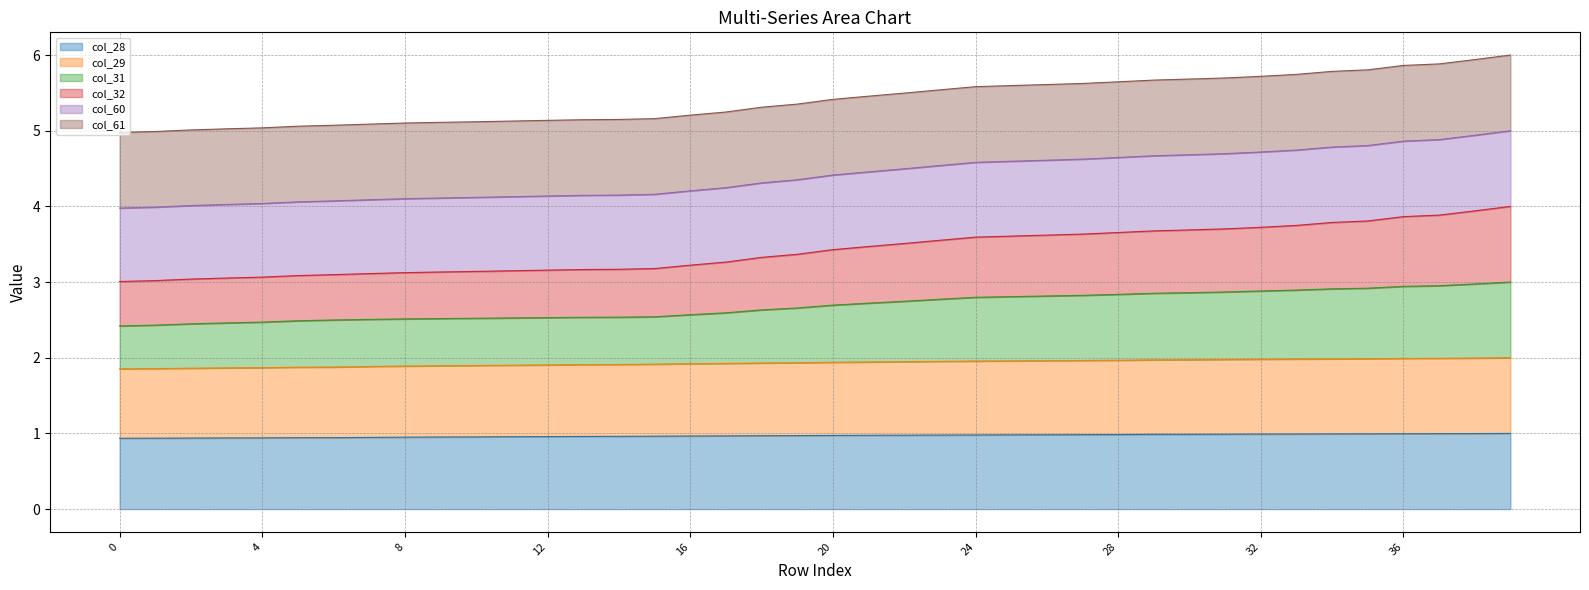

What are all the series names shown in the legend?

col_28, col_29, col_31, col_32, col_60, col_61